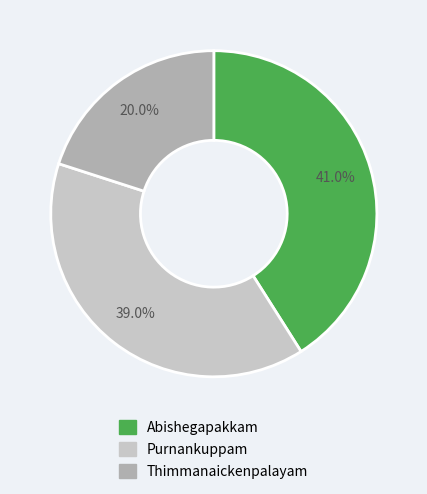

Is there a majority slice in this chart?

No